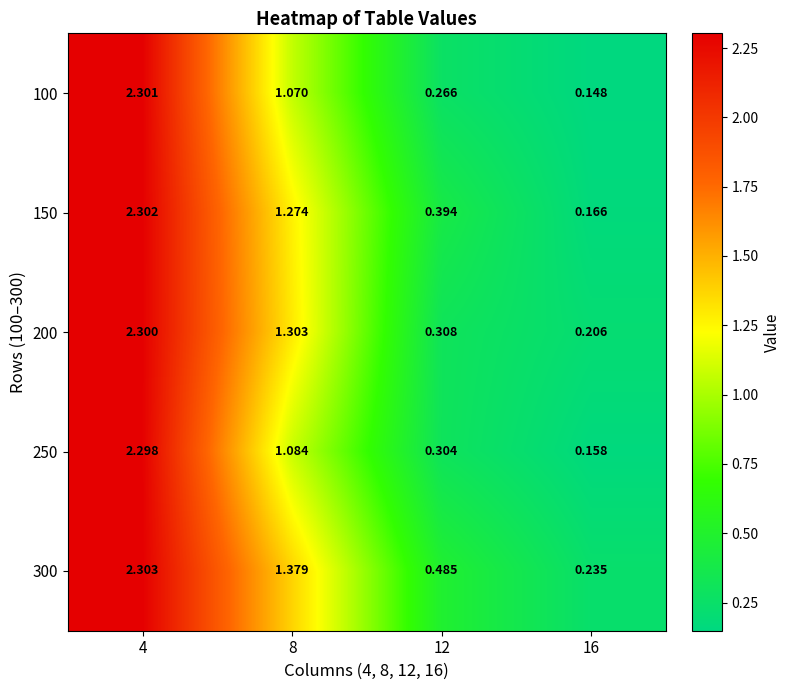

Which label corresponds to the largest value in the chart?

4